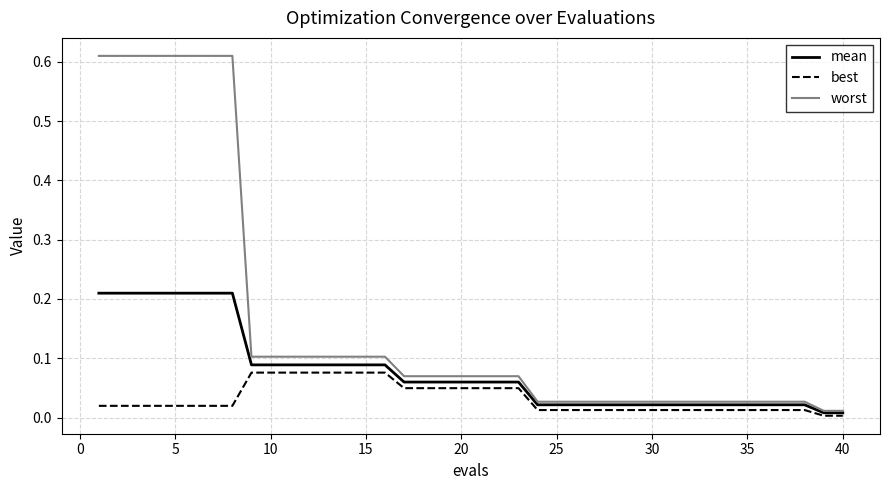

Which series has the largest total across all categories?

worst